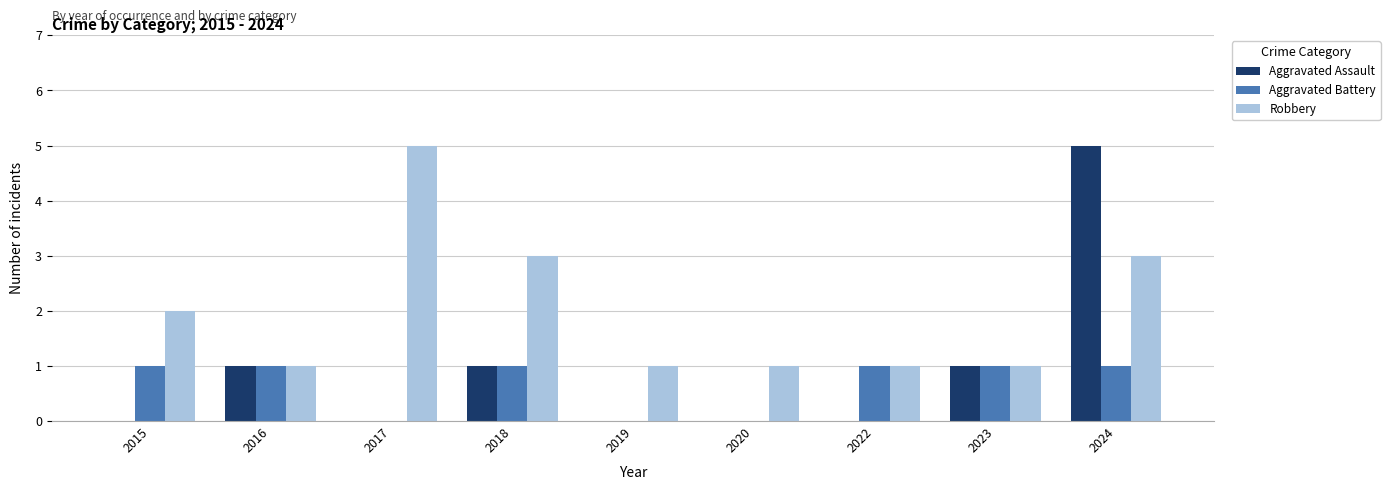

What is the greatest value displayed?

5